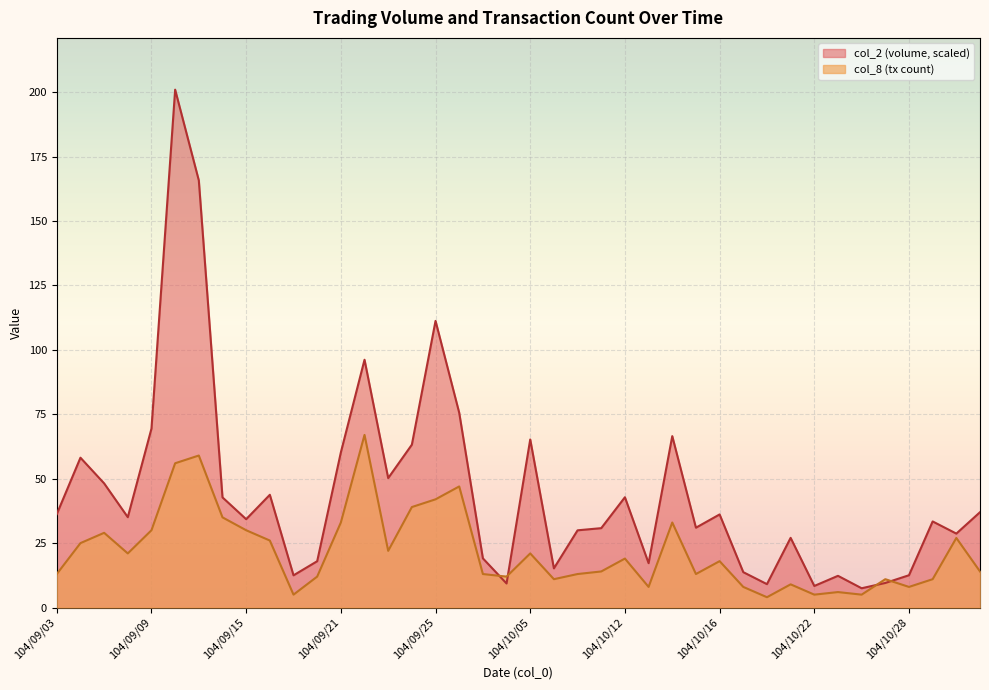

How many lines are shown in the chart?

2